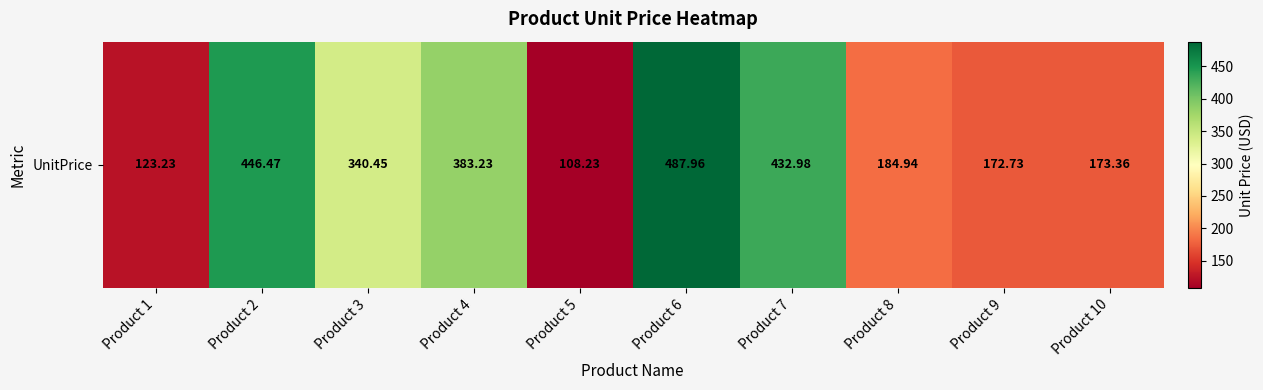

Which category has the highest value across all series?

Product 6